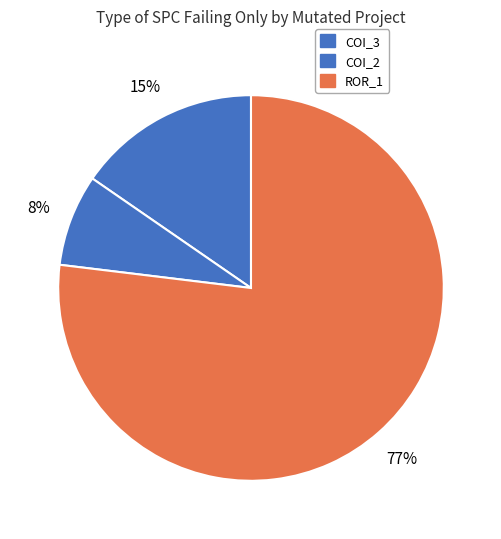

To the nearest percent, what is the difference between the largest and smallest slice percentages?

69%